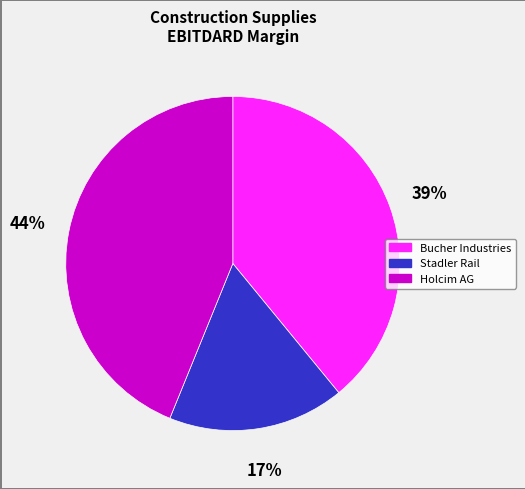

To the nearest percent, what is the average slice percentage?

33%